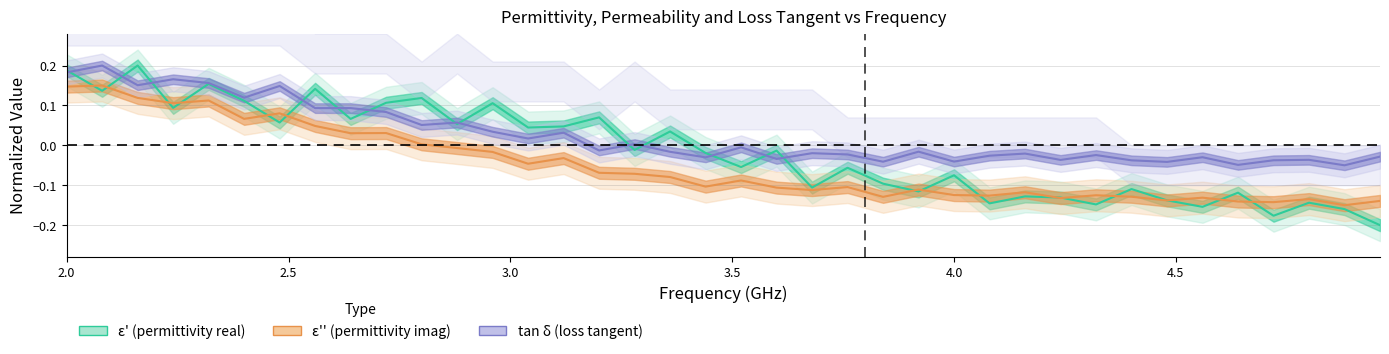

What are all the series names shown in the legend?

epsilon_prime, epsilon_double_prime, tg_delta_epsilon